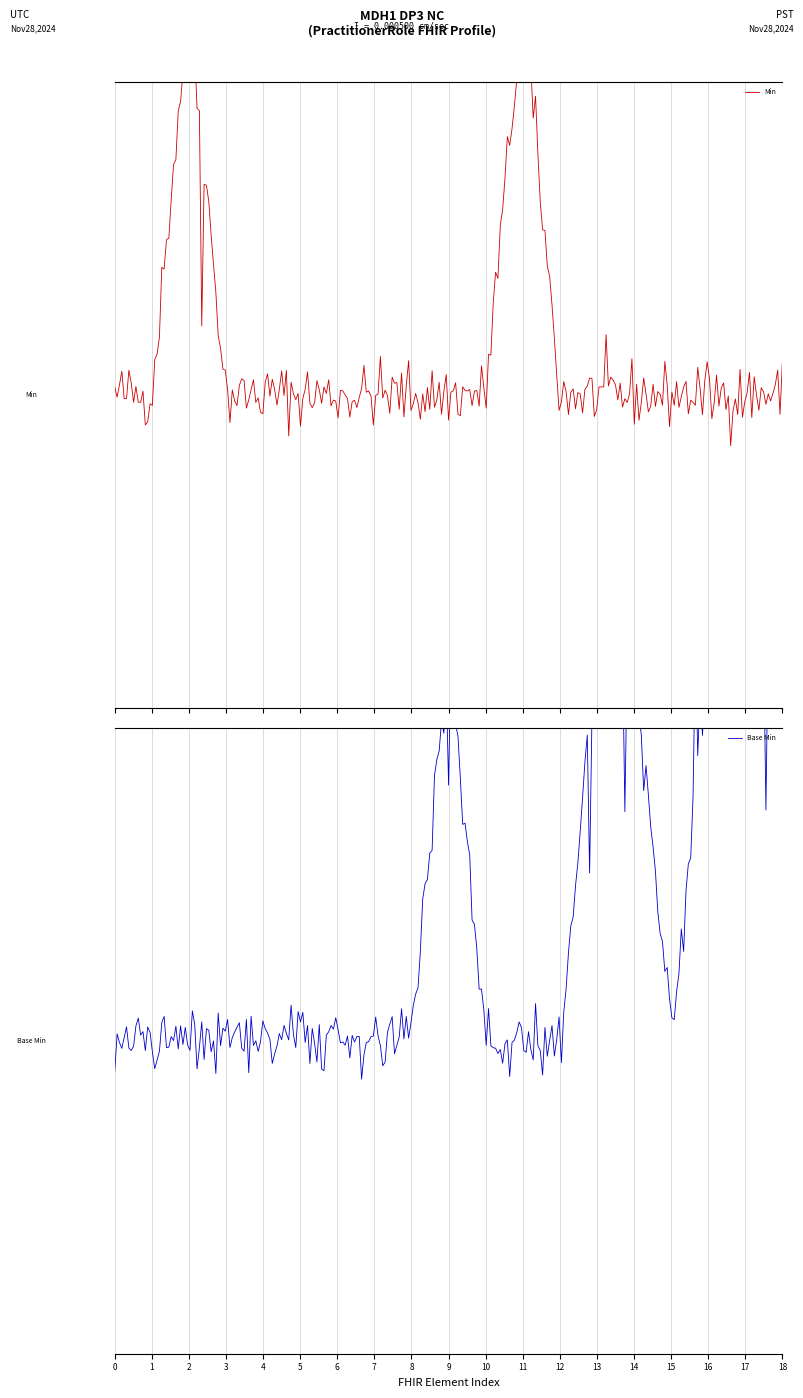

How many Base Min values are between 0 and 1?

19